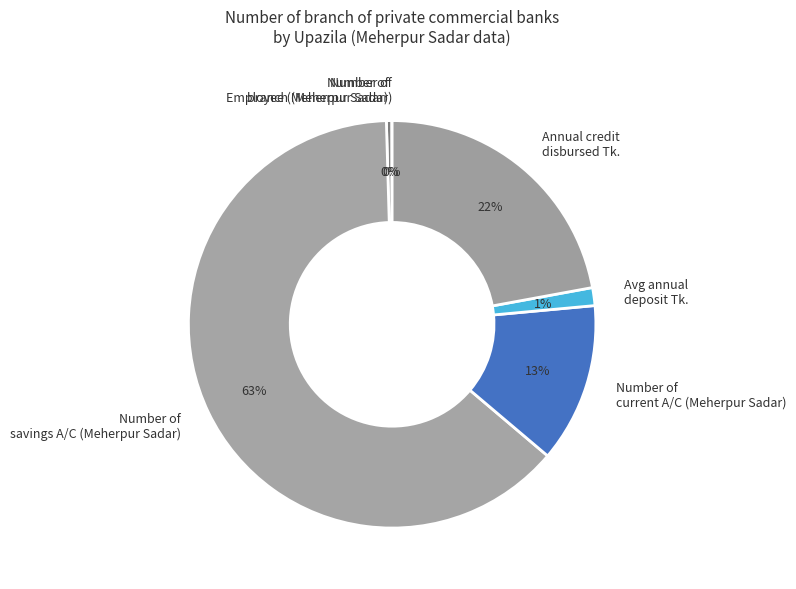

True or false: Number of savings A/C (Meherpur Sadar) accounts for 51% of the total.

False